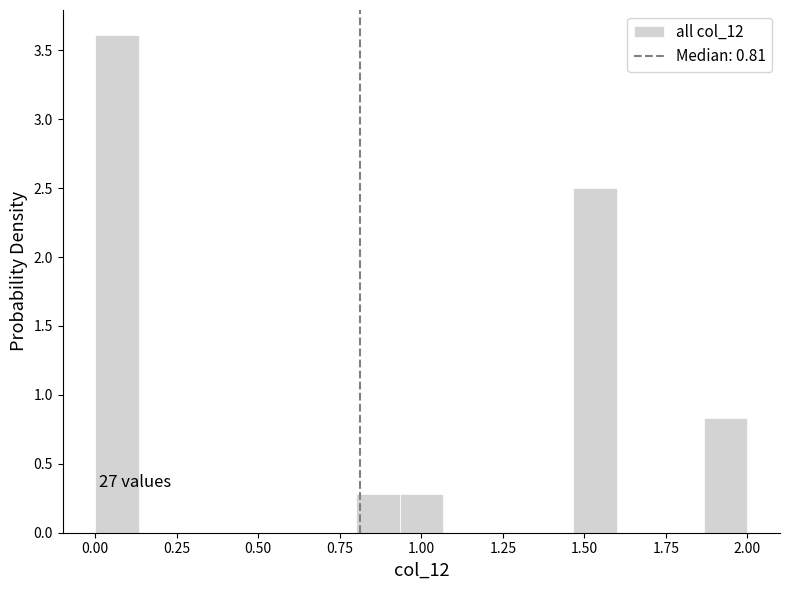

Read against the x-axis, roughly where is the centre of the tallest bar?

0.05